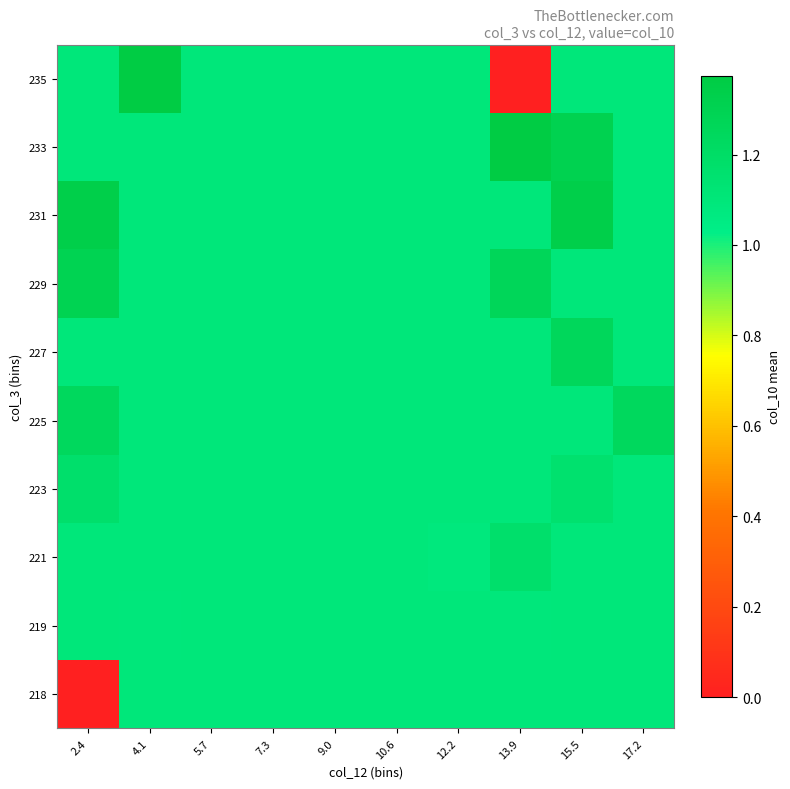

Reading left to right, transcribe all the data shown in this chart.

218: 2.4=0.0	4.1=1.1	5.7=1.1	7.3=1.1	9.0=1.1	10.6=1.1	12.2=1.1	13.9=1.1	15.5=1.1	17.2=1.1
219: 2.4=1.1	4.1=1.1	5.7=1.1	7.3=1.1	9.0=1.1	10.6=1.1	12.2=1.1	13.9=1.1	15.5=1.1	17.2=1.1
221: 2.4=1.1	4.1=1.1	5.7=1.1	7.3=1.1	9.0=1.1	10.6=1.1	12.2=1.1	13.9=1.2	15.5=1.1	17.2=1.1
223: 2.4=1.2	4.1=1.1	5.7=1.1	7.3=1.1	9.0=1.1	10.6=1.1	12.2=1.1	13.9=1.1	15.5=1.2	17.2=1.1
225: 2.4=1.2	4.1=1.1	5.7=1.1	7.3=1.1	9.0=1.1	10.6=1.1	12.2=1.1	13.9=1.1	15.5=1.1	17.2=1.2
227: 2.4=1.1	4.1=1.1	5.7=1.1	7.3=1.1	9.0=1.1	10.6=1.1	12.2=1.1	13.9=1.1	15.5=1.3	17.2=1.1
229: 2.4=1.3	4.1=1.1	5.7=1.1	7.3=1.1	9.0=1.1	10.6=1.1	12.2=1.1	13.9=1.3	15.5=1.1	17.2=1.1
231: 2.4=1.3	4.1=1.1	5.7=1.1	7.3=1.1	9.0=1.1	10.6=1.1	12.2=1.1	13.9=1.1	15.5=1.3	17.2=1.1
233: 2.4=1.1	4.1=1.1	5.7=1.1	7.3=1.1	9.0=1.1	10.6=1.1	12.2=1.1	13.9=1.4	15.5=1.3	17.2=1.1
235: 2.4=1.1	4.1=1.4	5.7=1.1	7.3=1.1	9.0=1.1	10.6=1.1	12.2=1.1	13.9=0.0	15.5=1.1	17.2=1.1